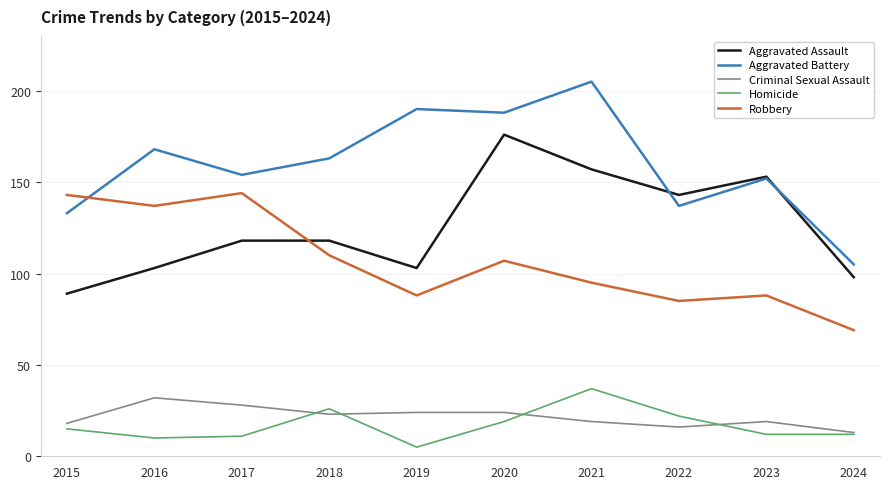

At which category does Aggravated Battery reach its first local valley?

2017